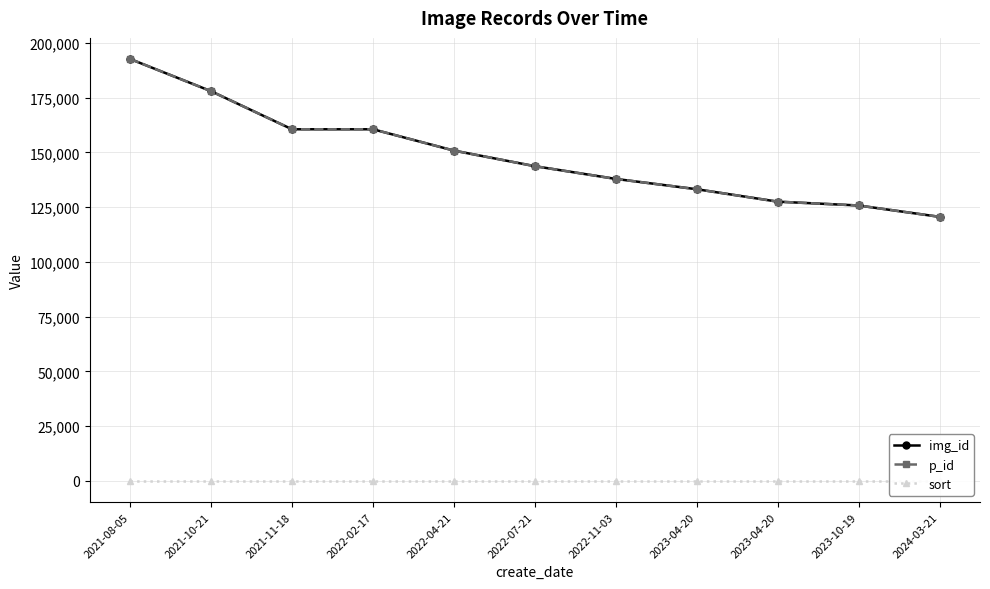

What is the difference between the img_id values at 2022-04-21 and 2022-02-17?

9729